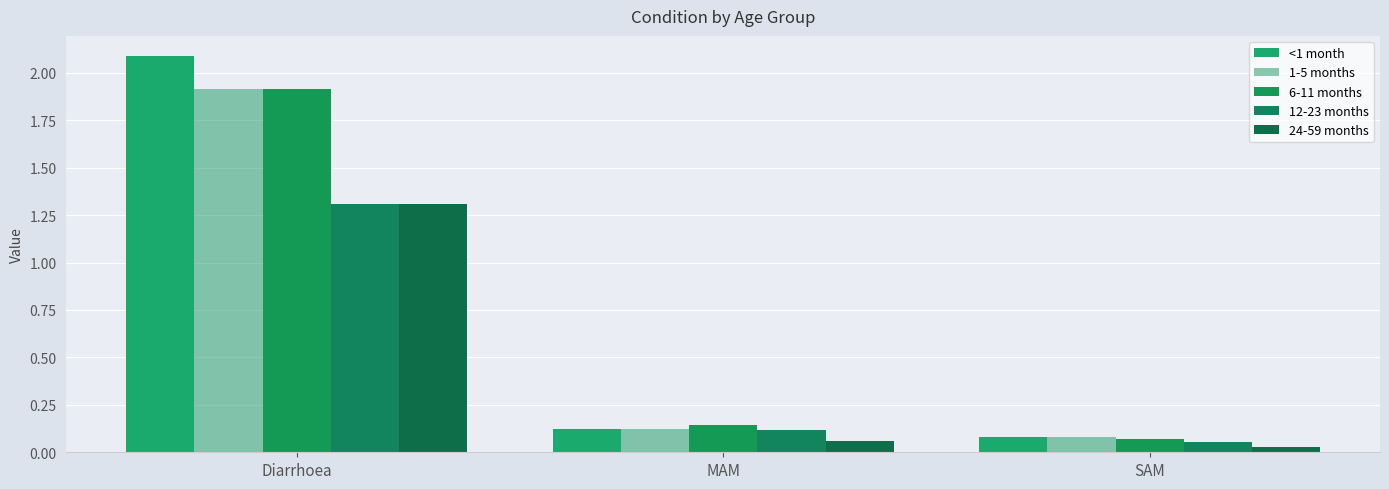

How many groups of bars are there?

3